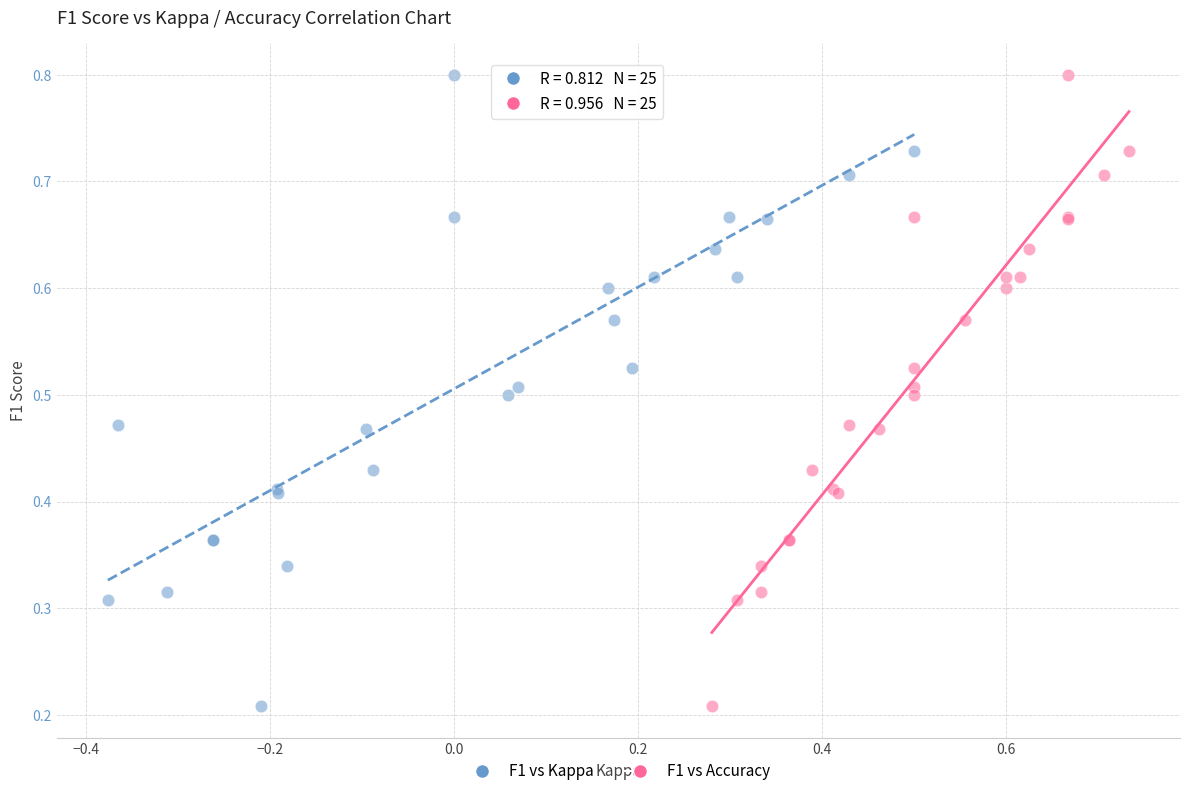

What are all the series names shown in the legend?

F1 vs Kappa, F1 vs Accuracy